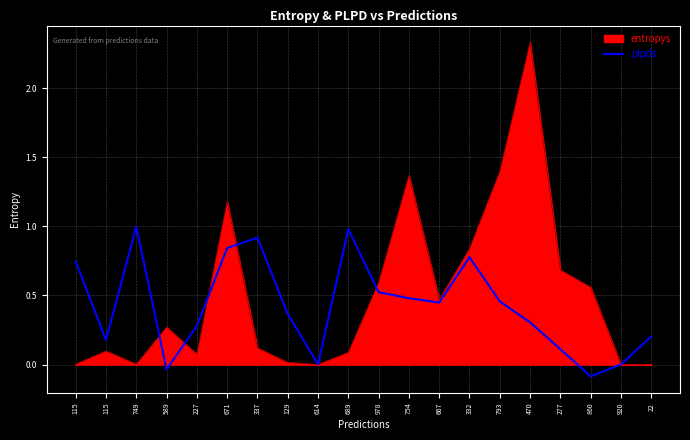

What are all the series names shown in the legend?

entropys, plpds